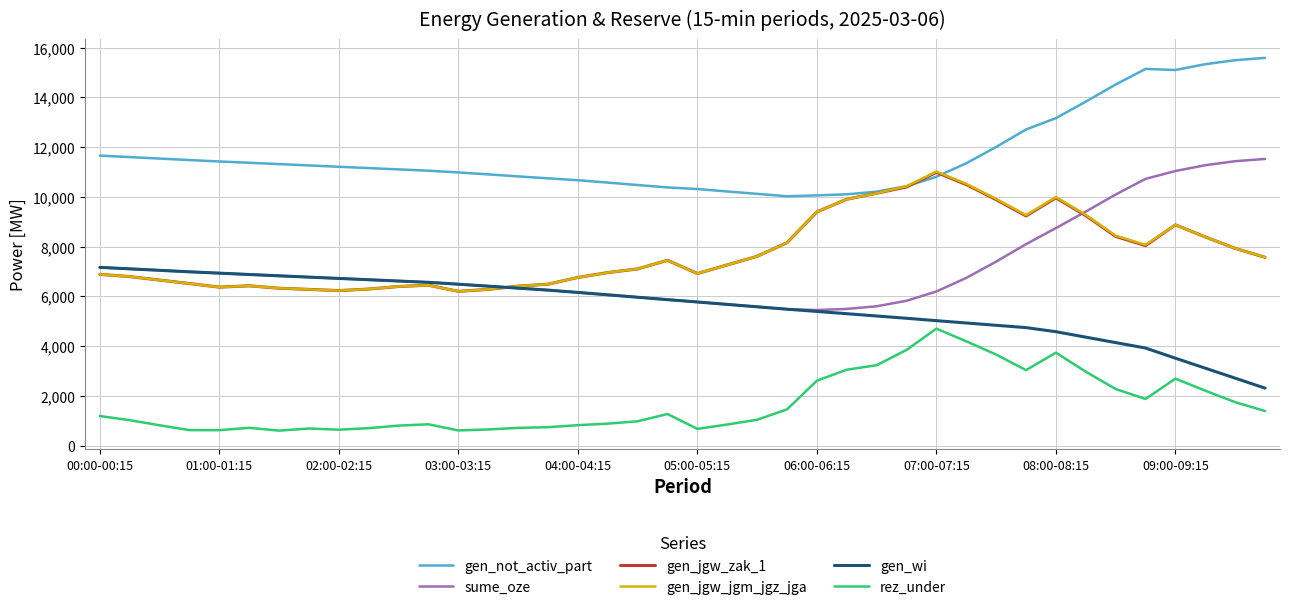

Which series has the largest total across all categories?

gen_not_activ_part